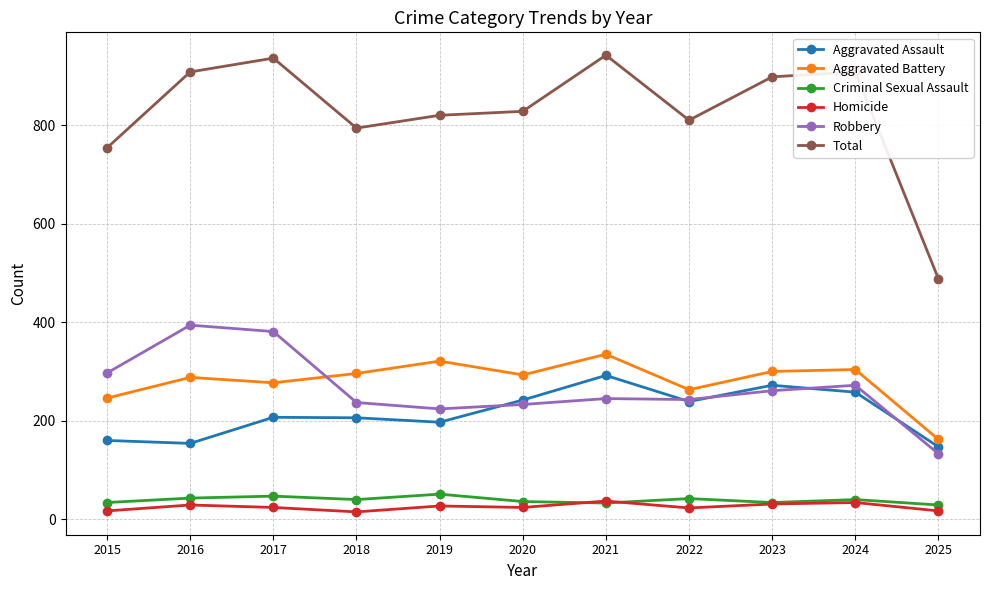

Which series has the largest total across all categories?

Total